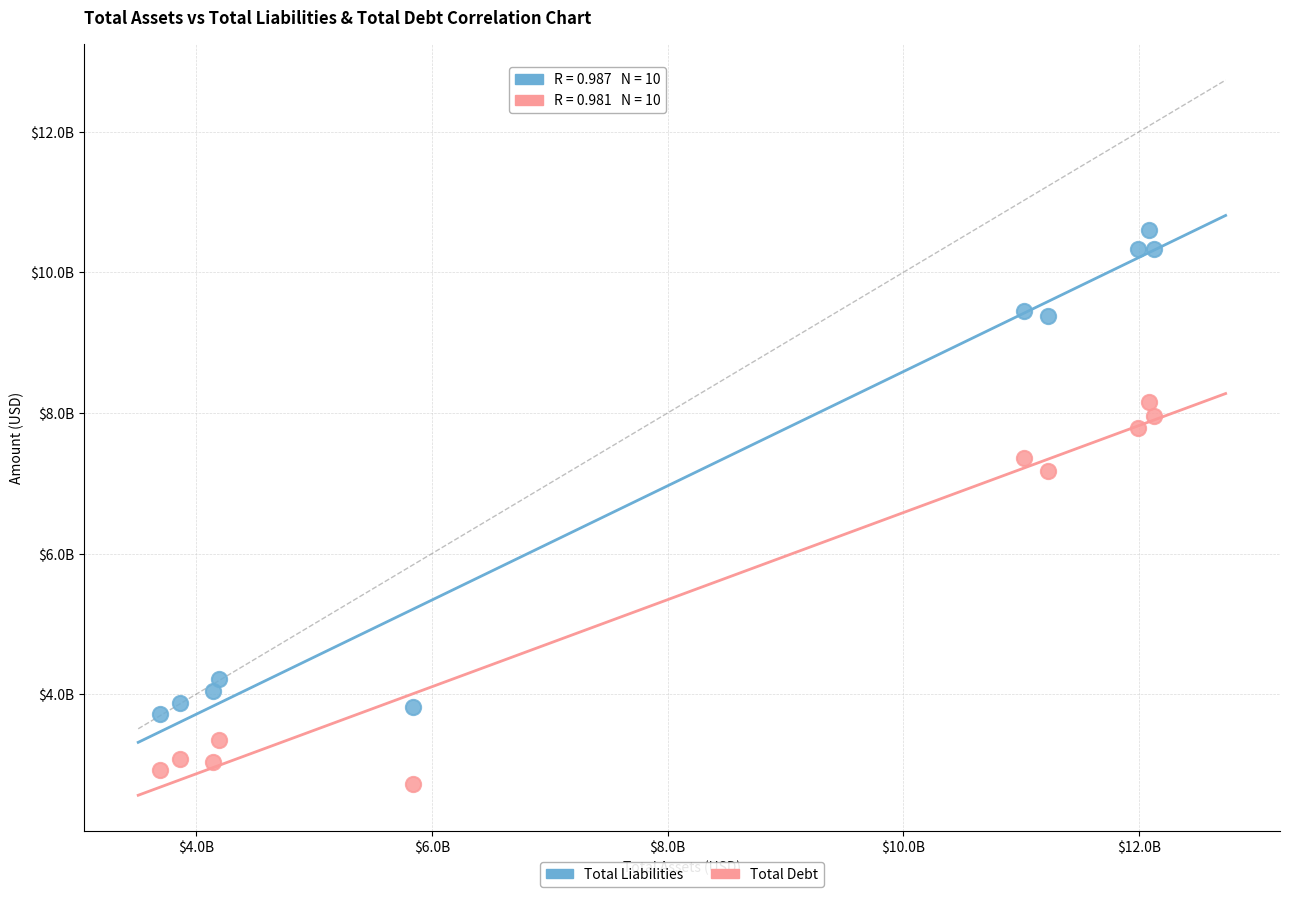

Which series contains the lowest Y value?

Total Debt